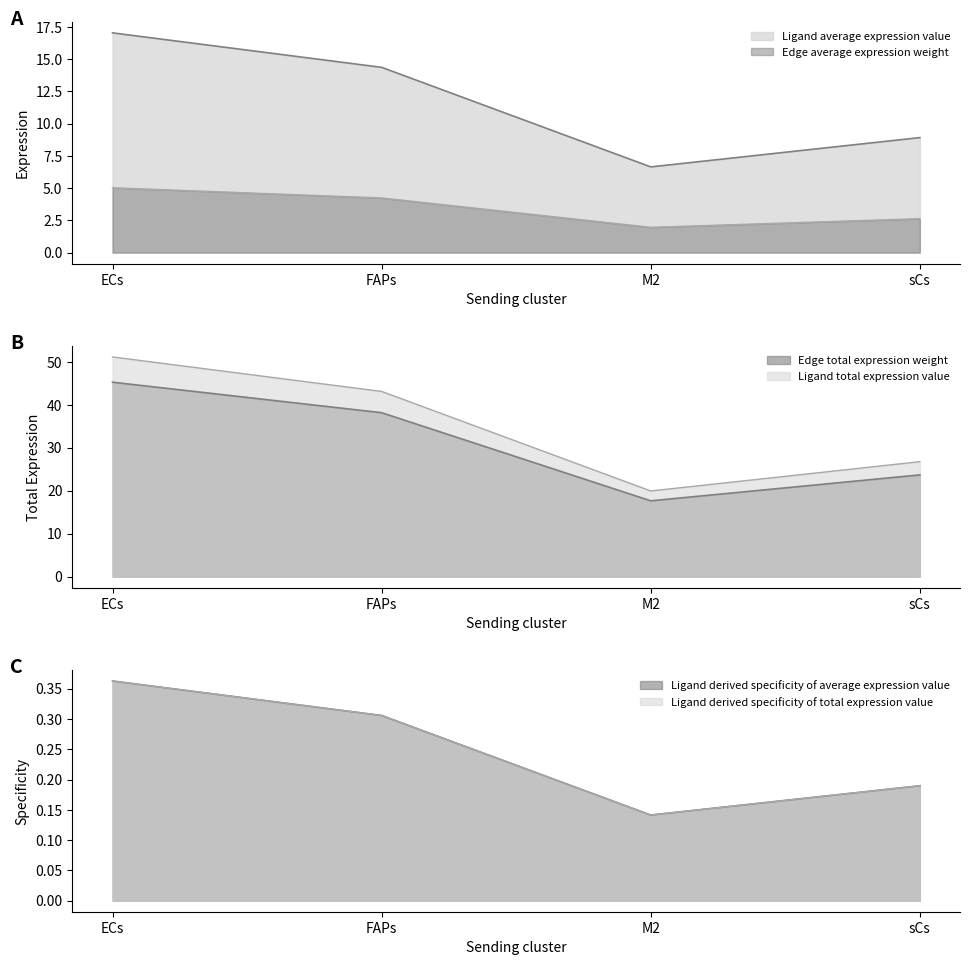

Count the number of categories in the chart.

4